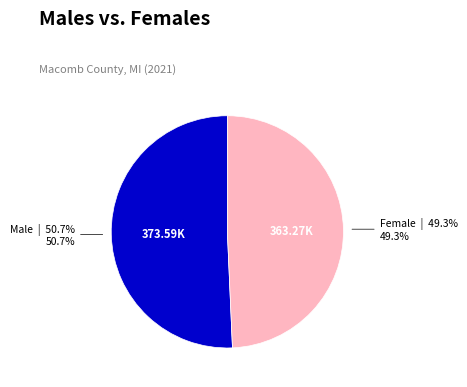

To the nearest percent, what is the average slice percentage?

50%